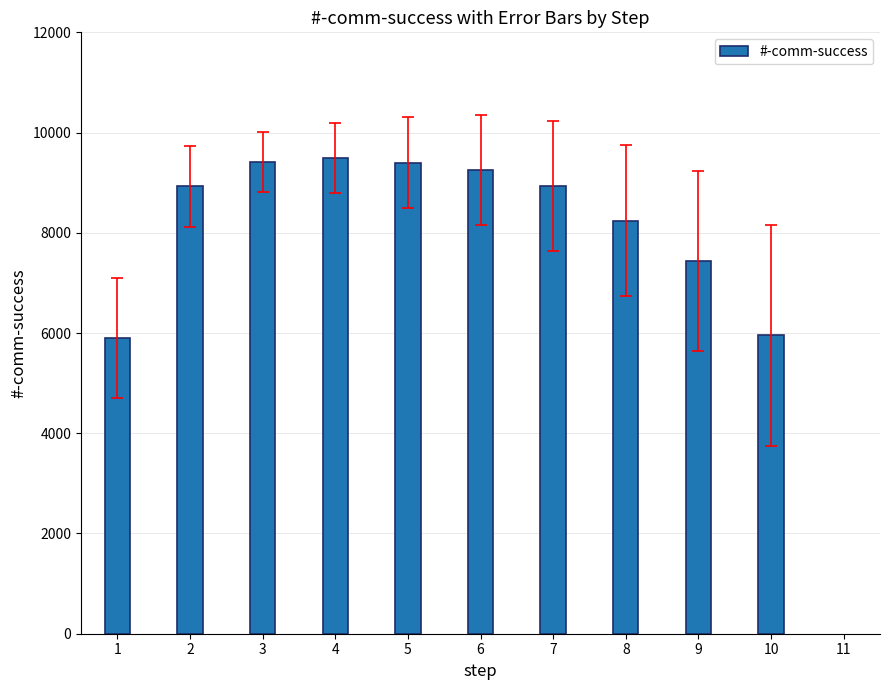

What is the greatest value displayed?

9493